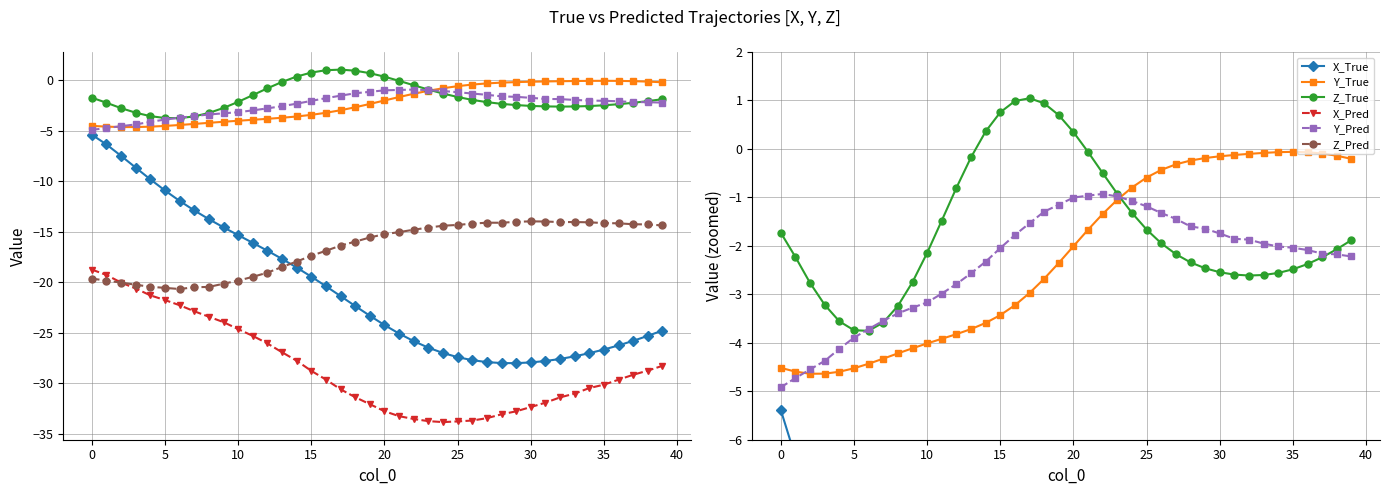

How many values in the Z_Pred series exceed -15?

18